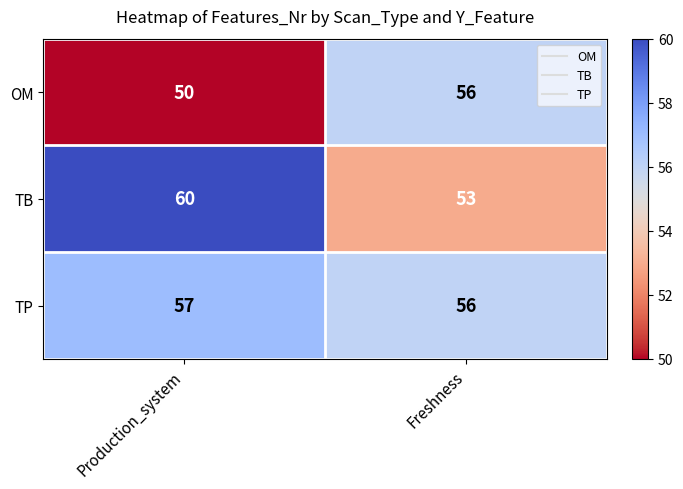

What is the greatest value displayed?

60